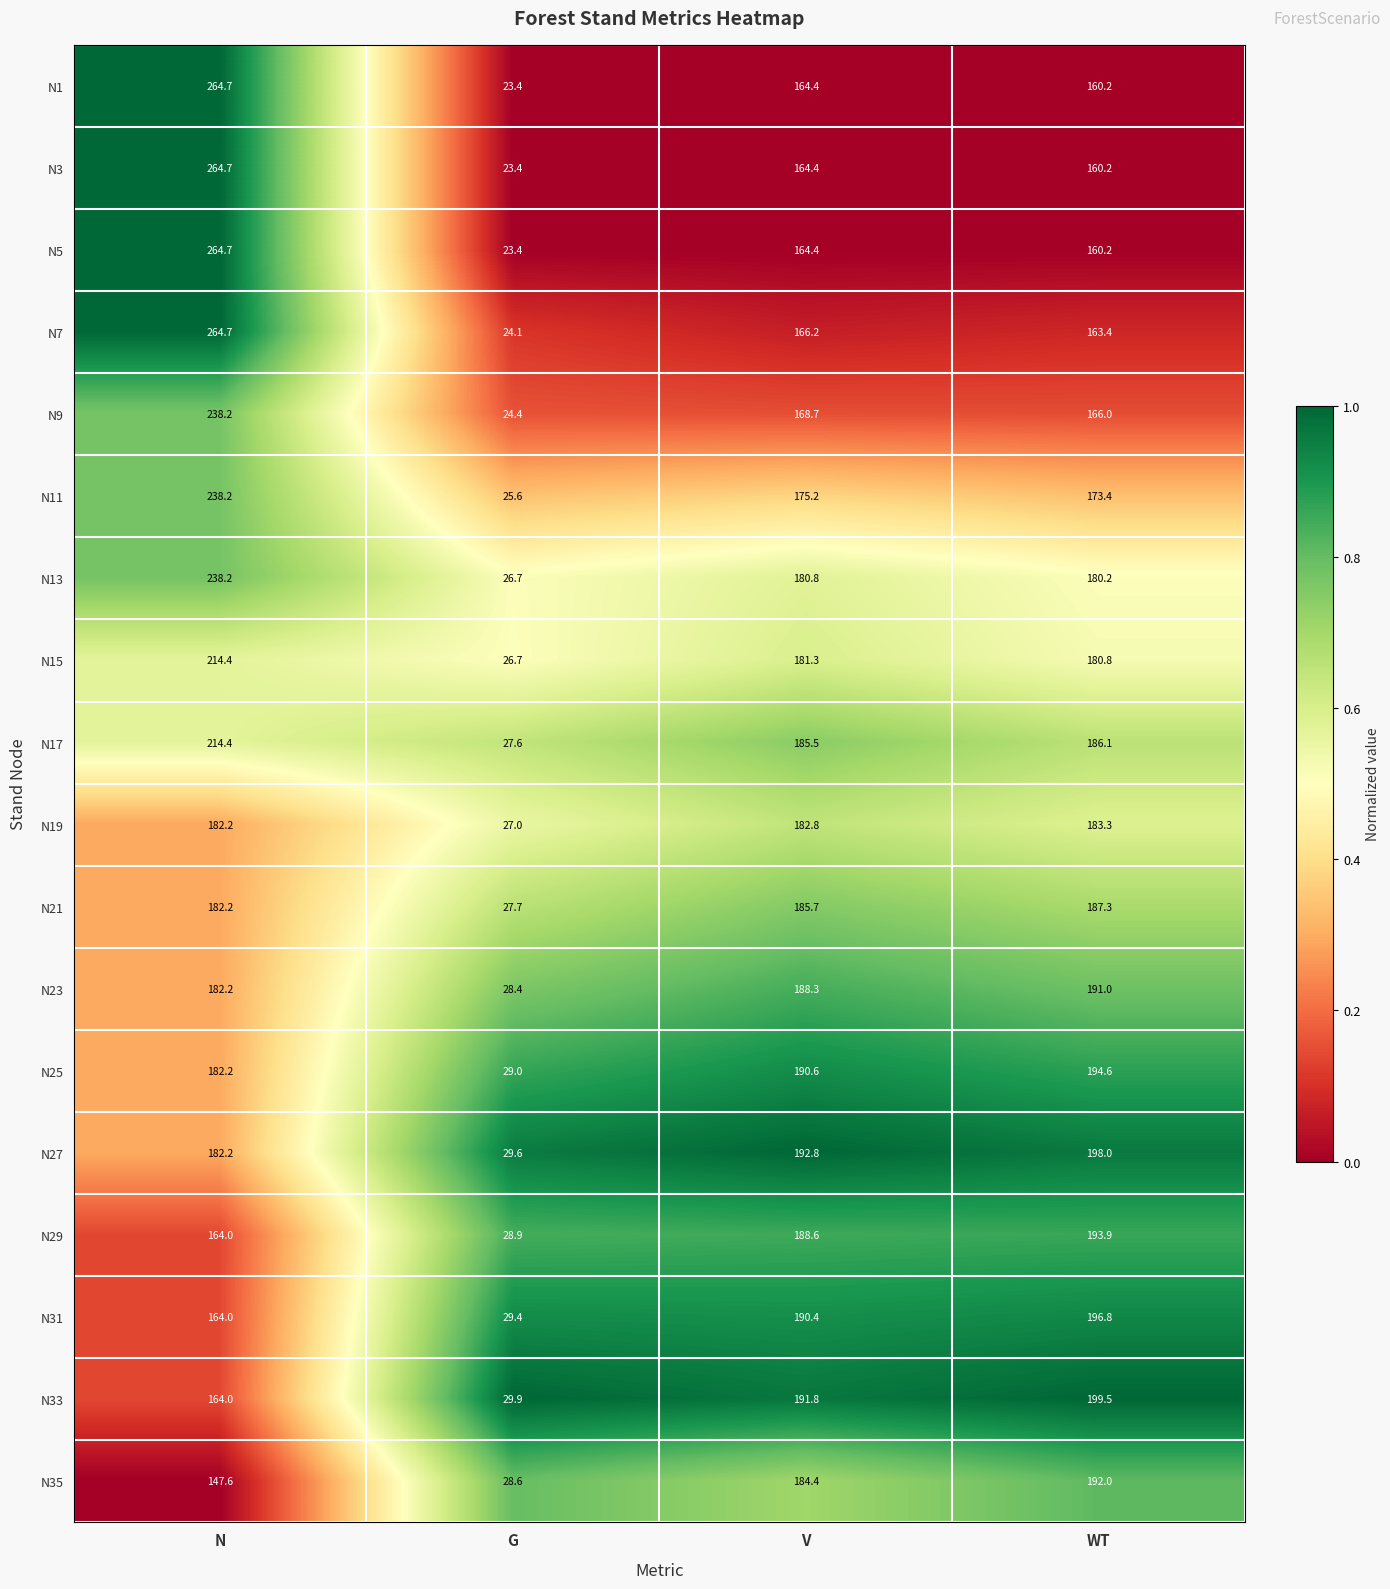

What value does the N11 series have at G?

25.6